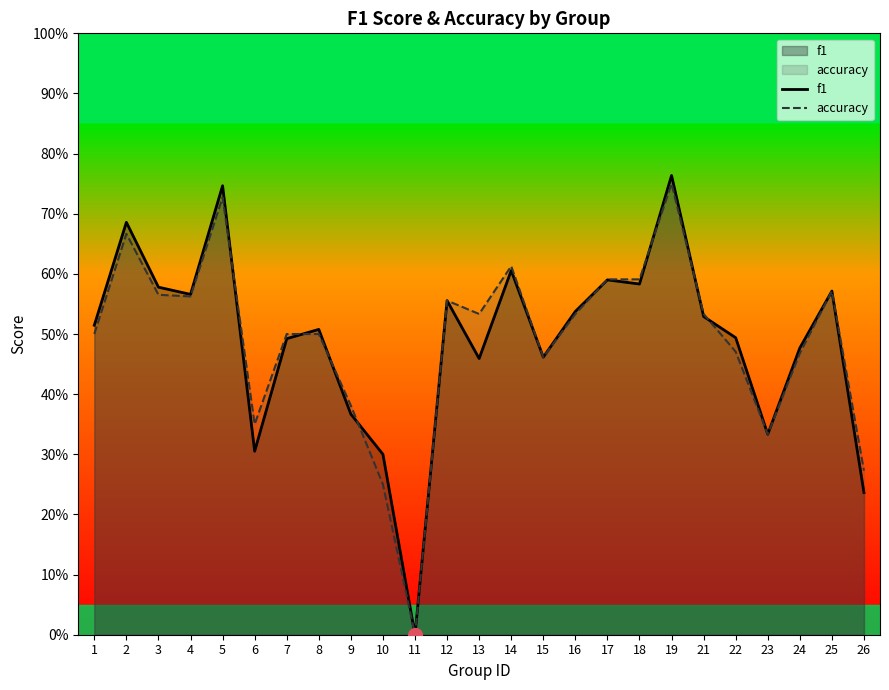

True or false: f1 and accuracy cross at least once.

True